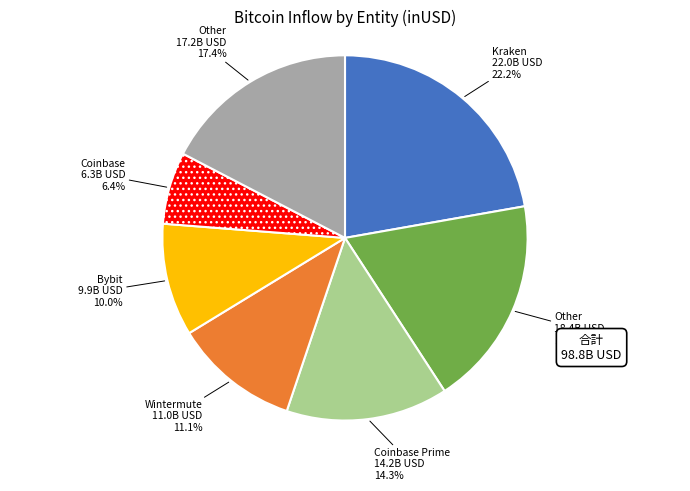

Does any single category account for the majority?

No